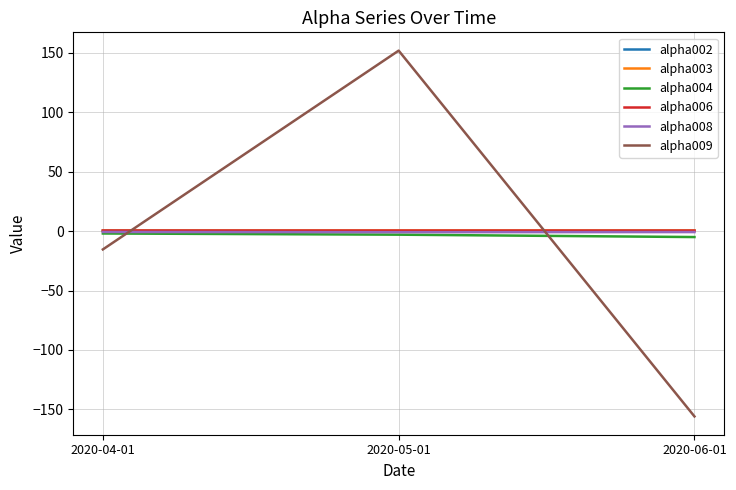

Which series has the widest spread of values?

alpha009